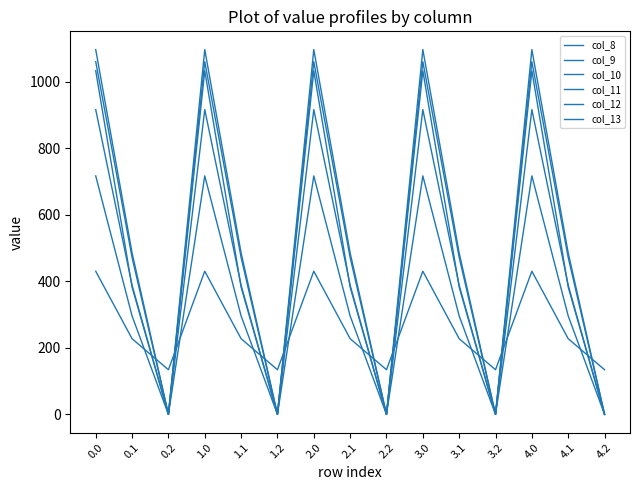

Which has a higher value, 1.0 or 1.2?

1.0